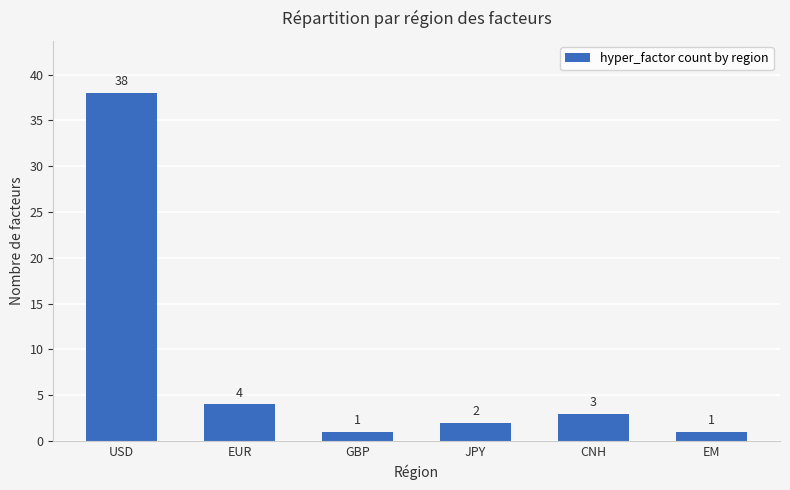

Approximately how many times larger is the value at GBP compared to JPY?

0.5